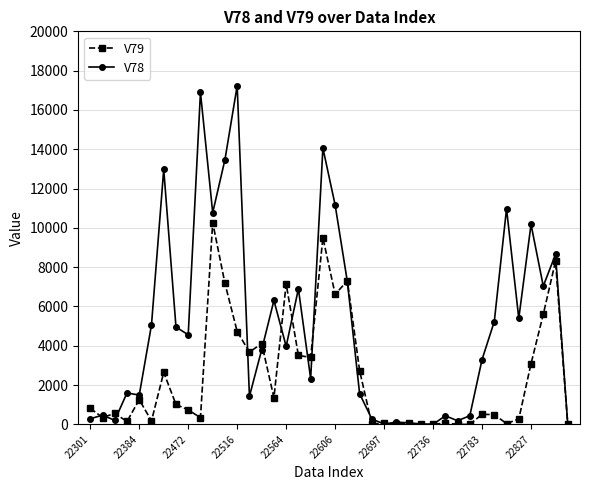

What are all the series names shown in the legend?

V79, V78